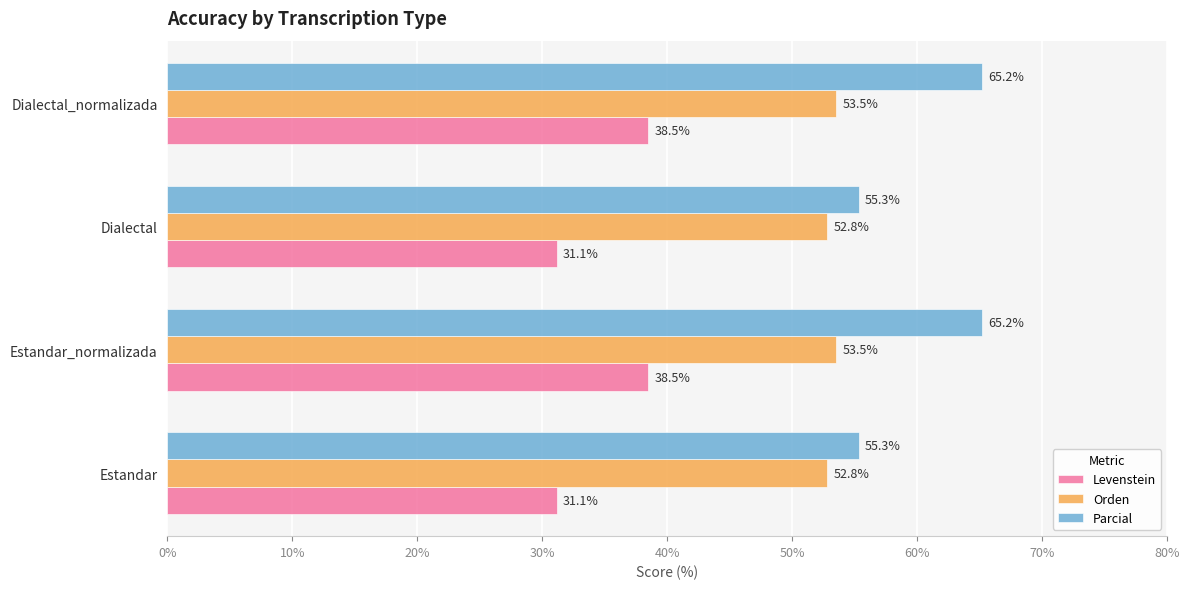

How many Orden values are between 52 and 53?

2